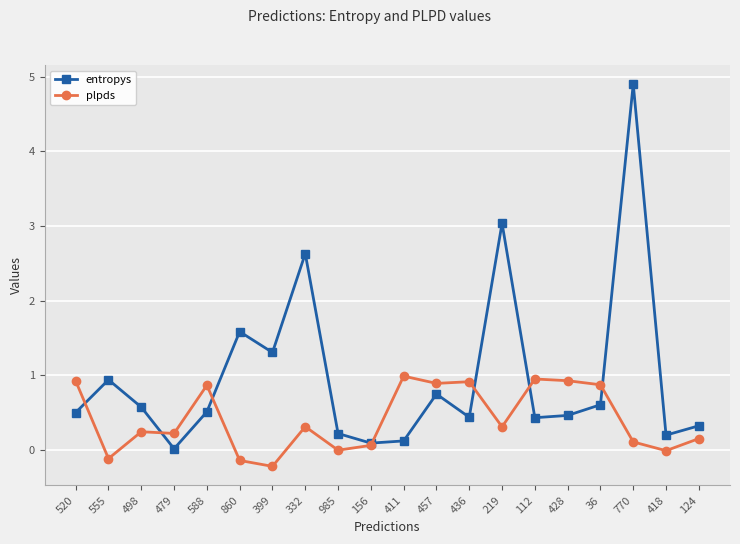

What is the difference between the maximum and minimum values in the plpds series?

1.2